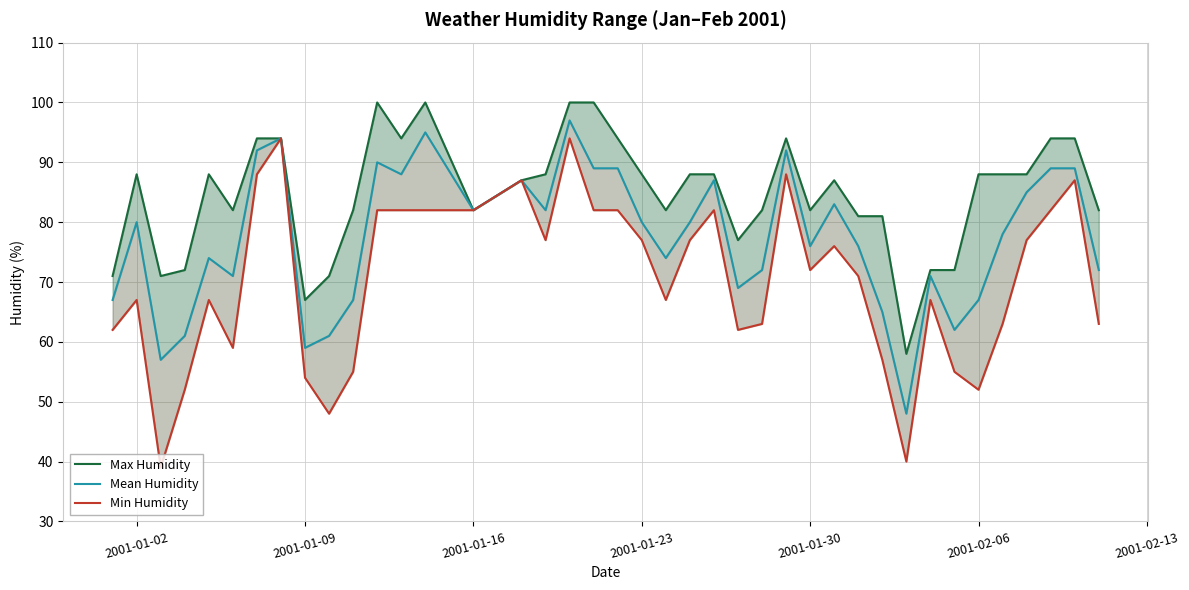

True or false: Min Humidity and Mean Humidity intersect in this chart.

False